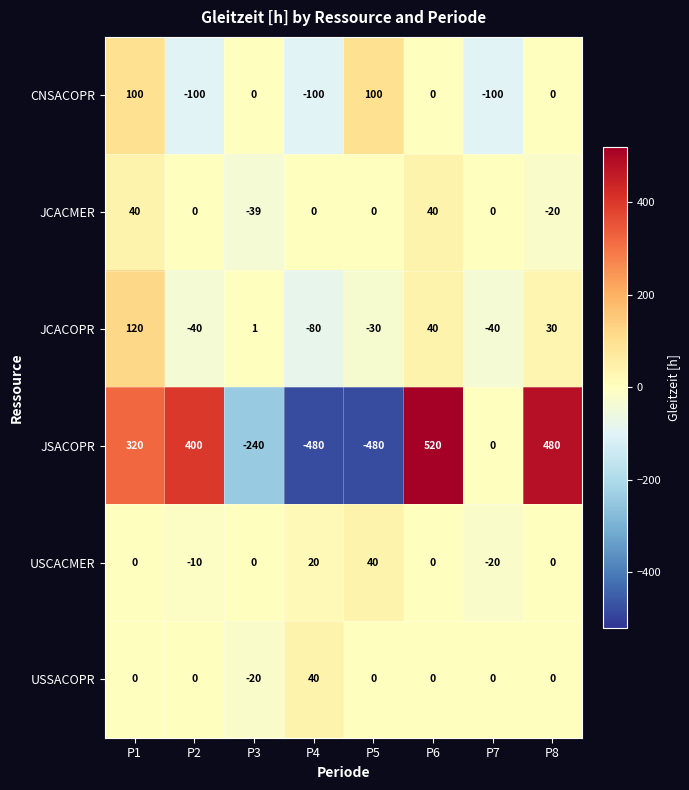

What is the sum of all JCACMER values?

21